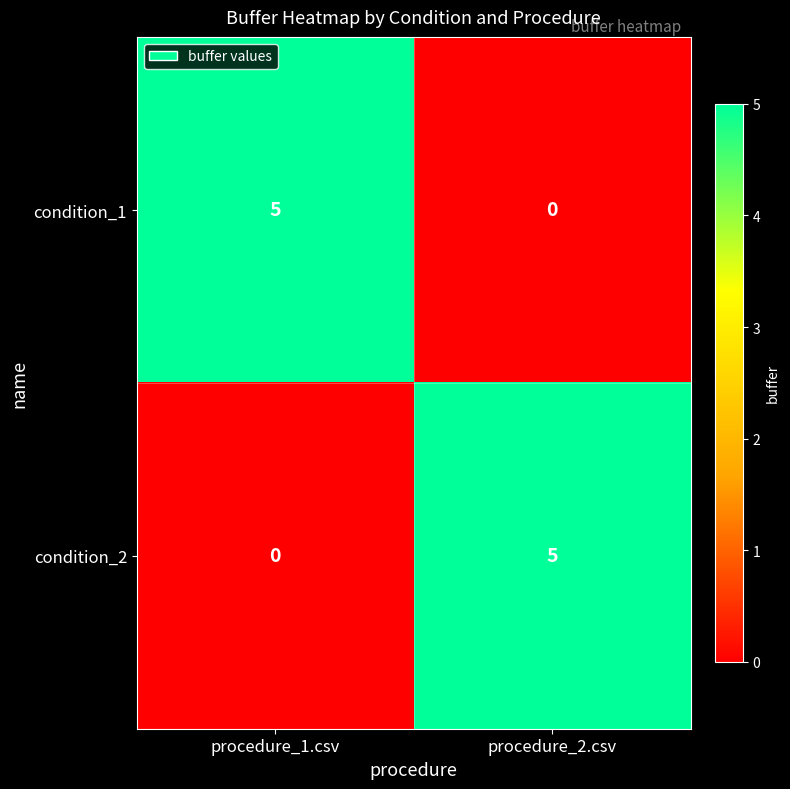

True or false: condition_1 has a value of 5 at procedure_1.csv.

True